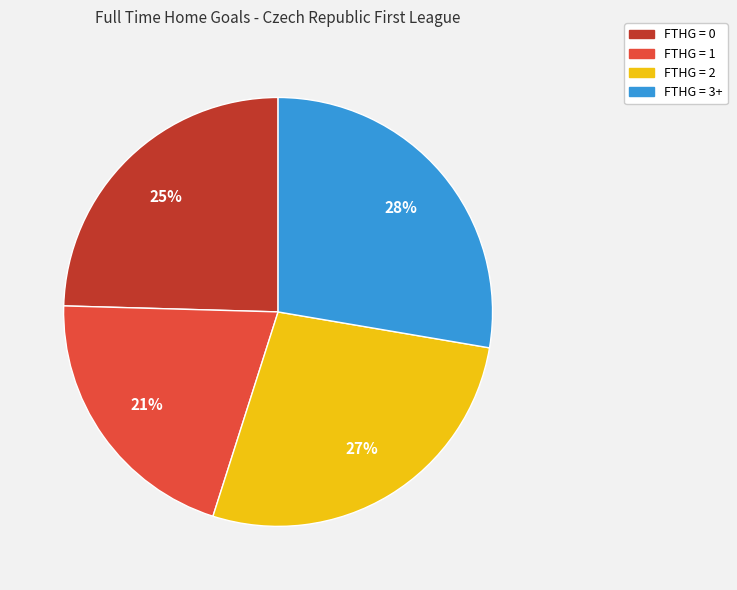

Is FTHG = 3+ the majority of the pie?

No